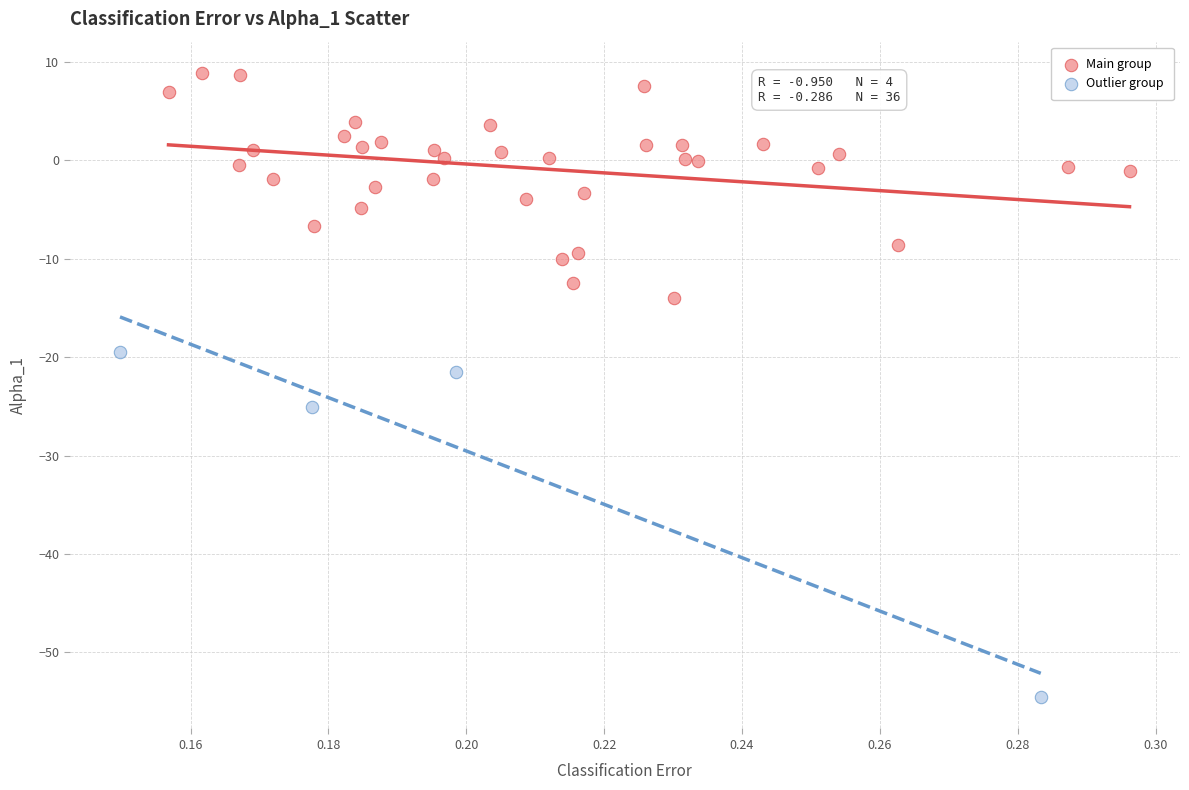

Which series reaches the minimum Y coordinate?

Outlier group